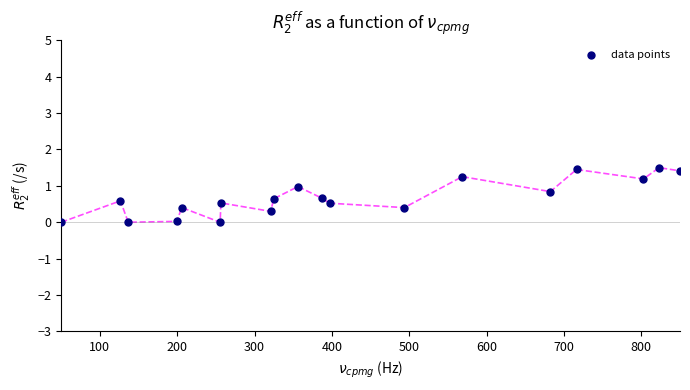

What is the range of X values (max minus min)?

800.0